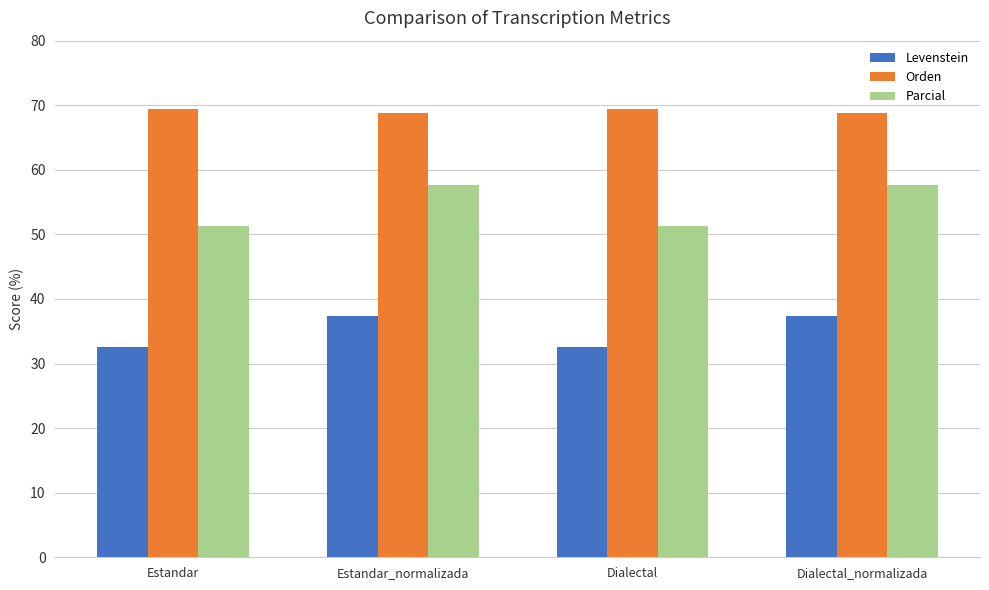

The value of Orden at Dialectal_normalizada is 68.8. True or false?

True